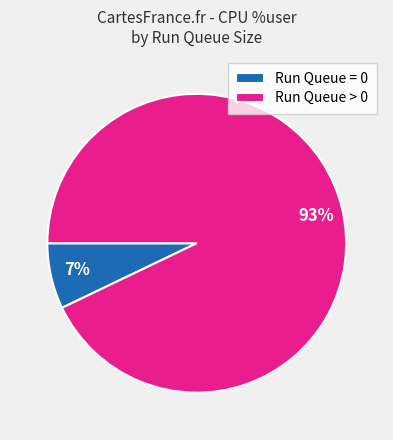

Combined, do Run Queue > 0 and Run Queue = 0 account for over 50%?

Yes